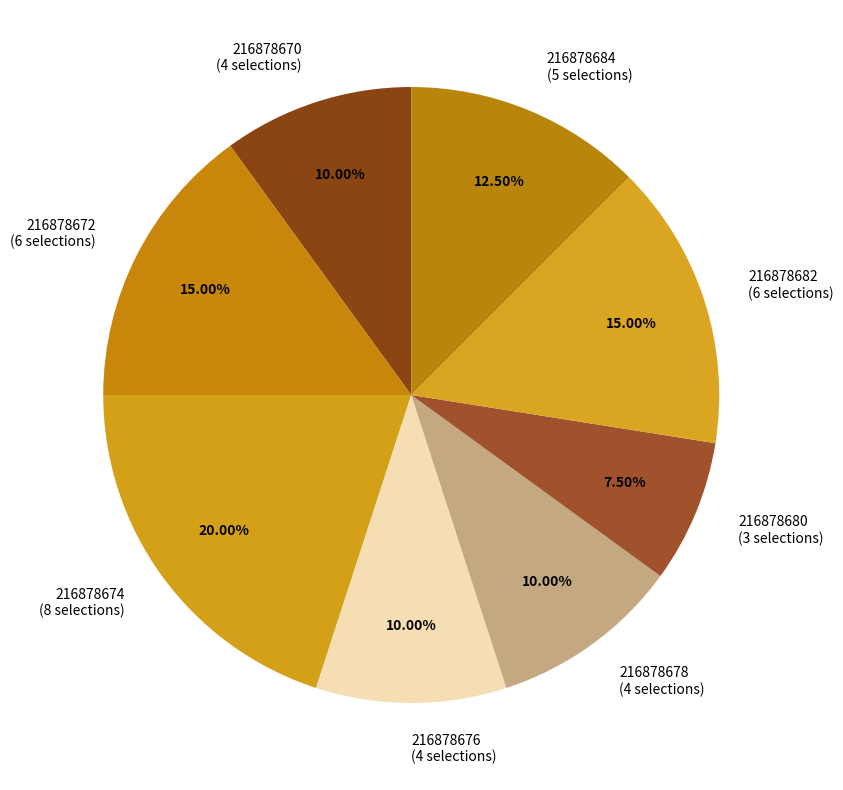

To the nearest percent, what is the combined percentage of 216878672 and 216878678?

25%